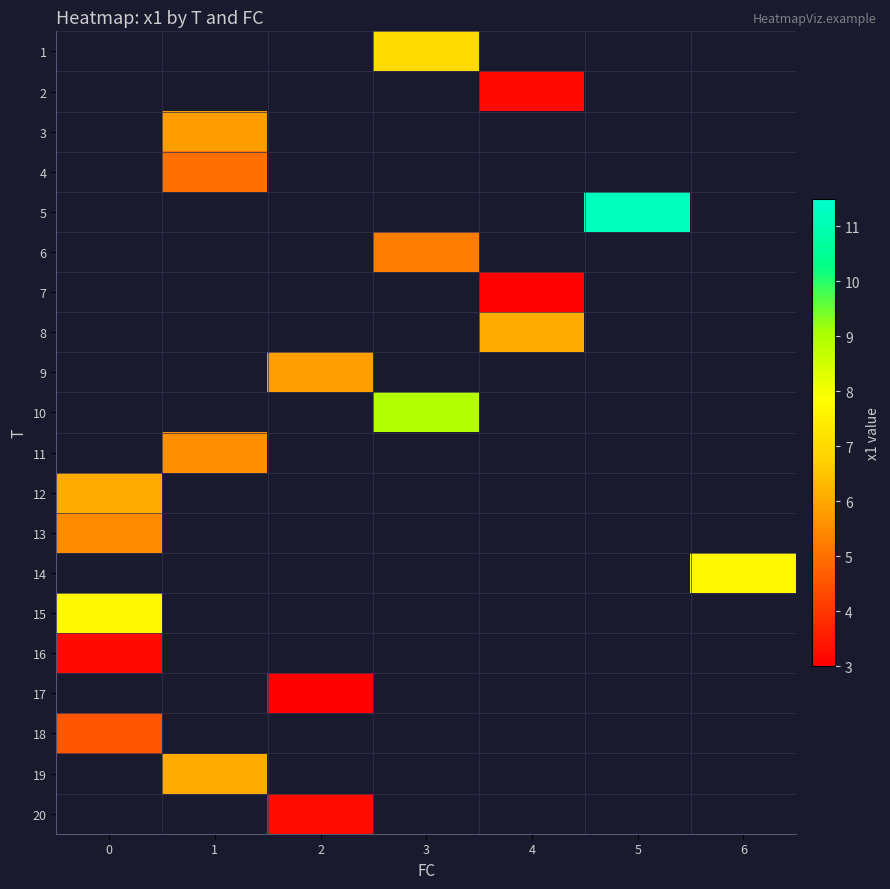

At which category does the chart reach its peak across all series?

5